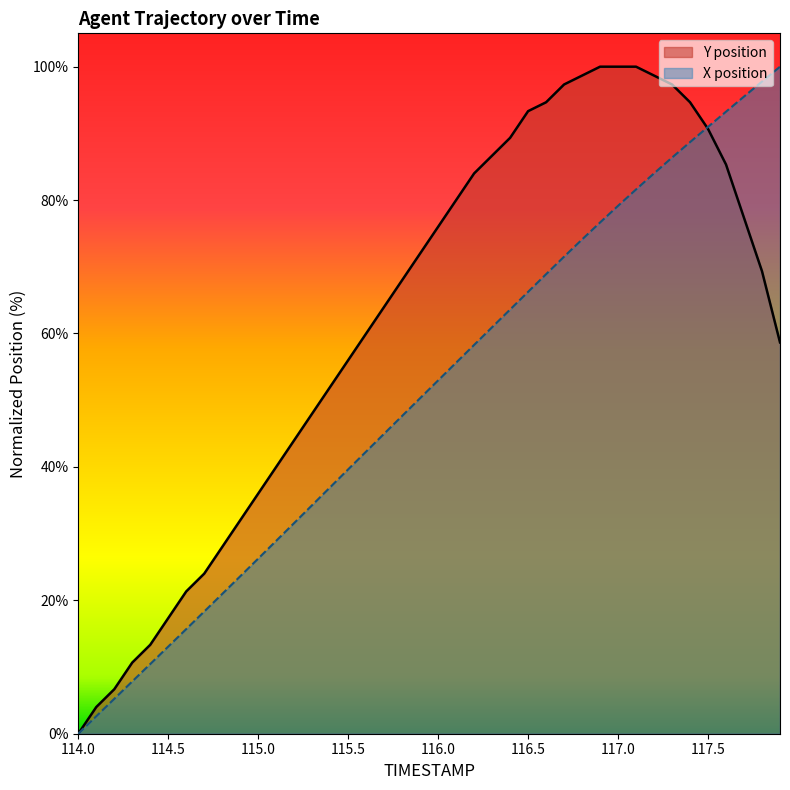

Is it true that TIMESTAMP equals 89.9 at 116.0?

False